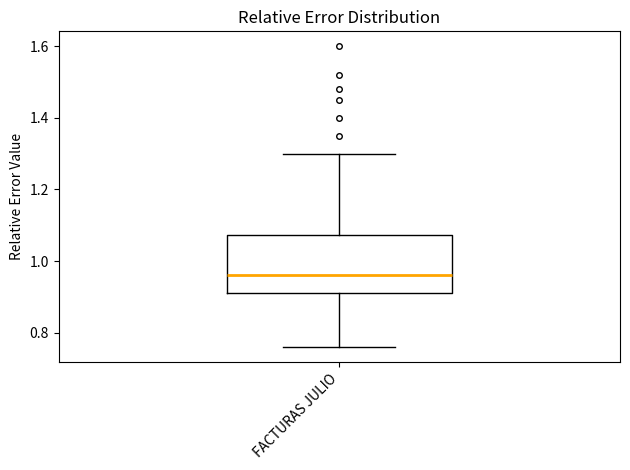

Read this box plot against the y-axis: the position of the median line, the range covered by the box, and the ends of both whiskers. The values are not printed on the chart, so give them approximately, as read against the axis.

median 0.96, box 0.92 to 1.08, whiskers 0.76 to 1.30